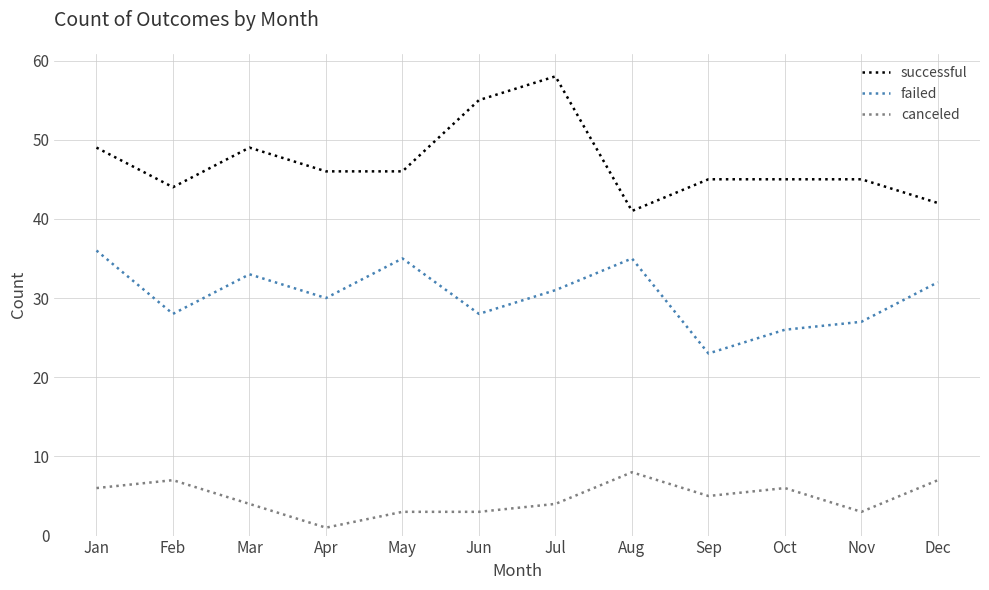

What are all the series names shown in the legend?

successful, failed, canceled